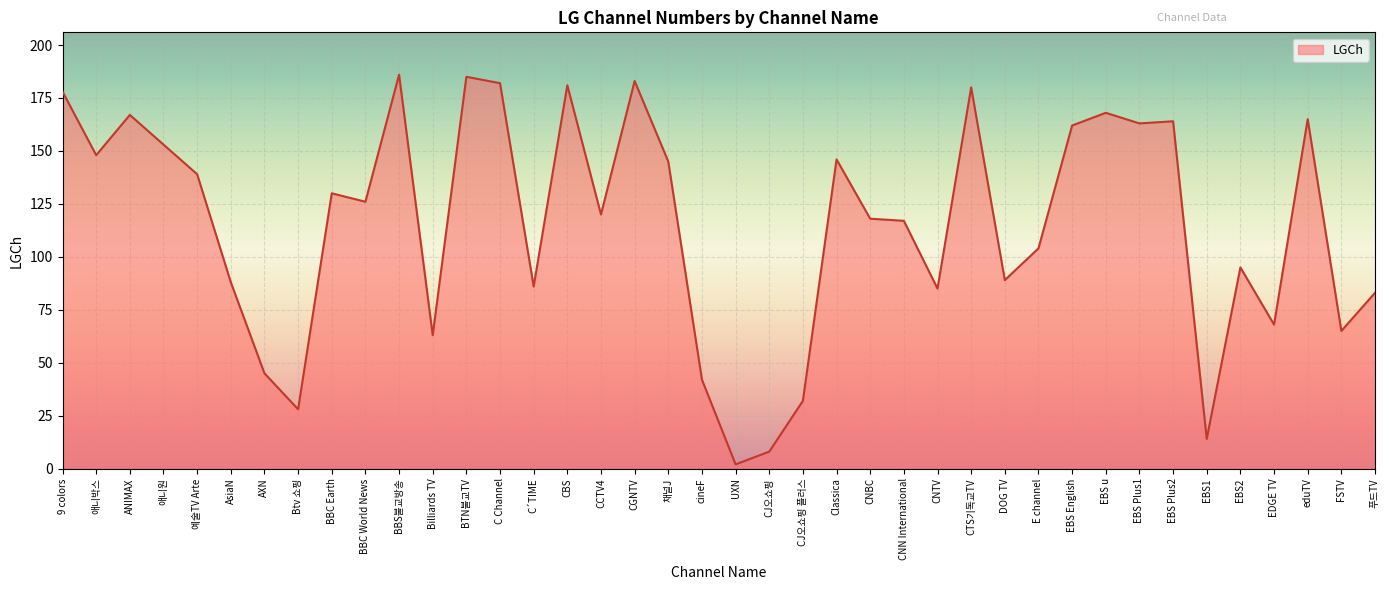

What is the minimum value shown in the chart?

2